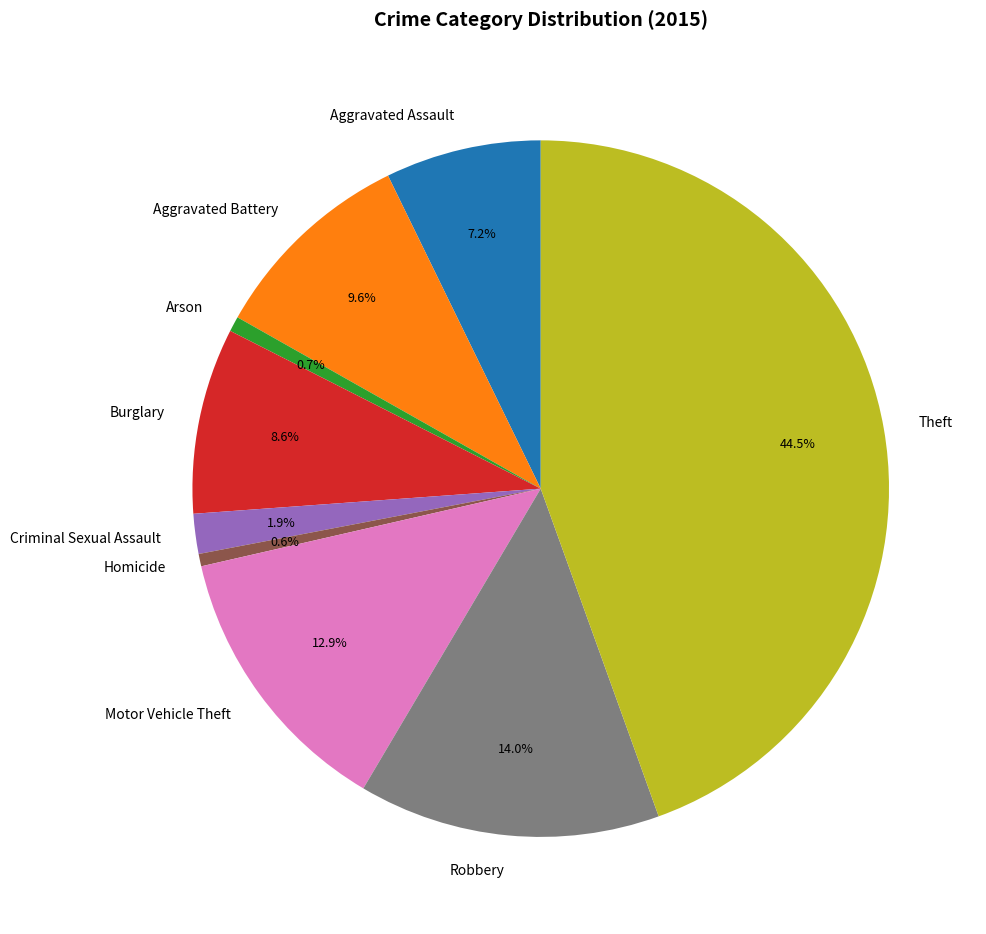

Does Homicide represent more than half of the total?

No